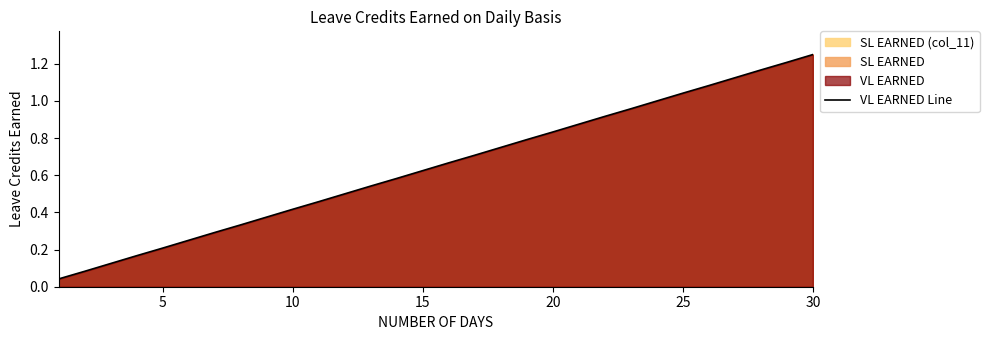

True or false: there are more than 1 points higher than both neighbors.

False